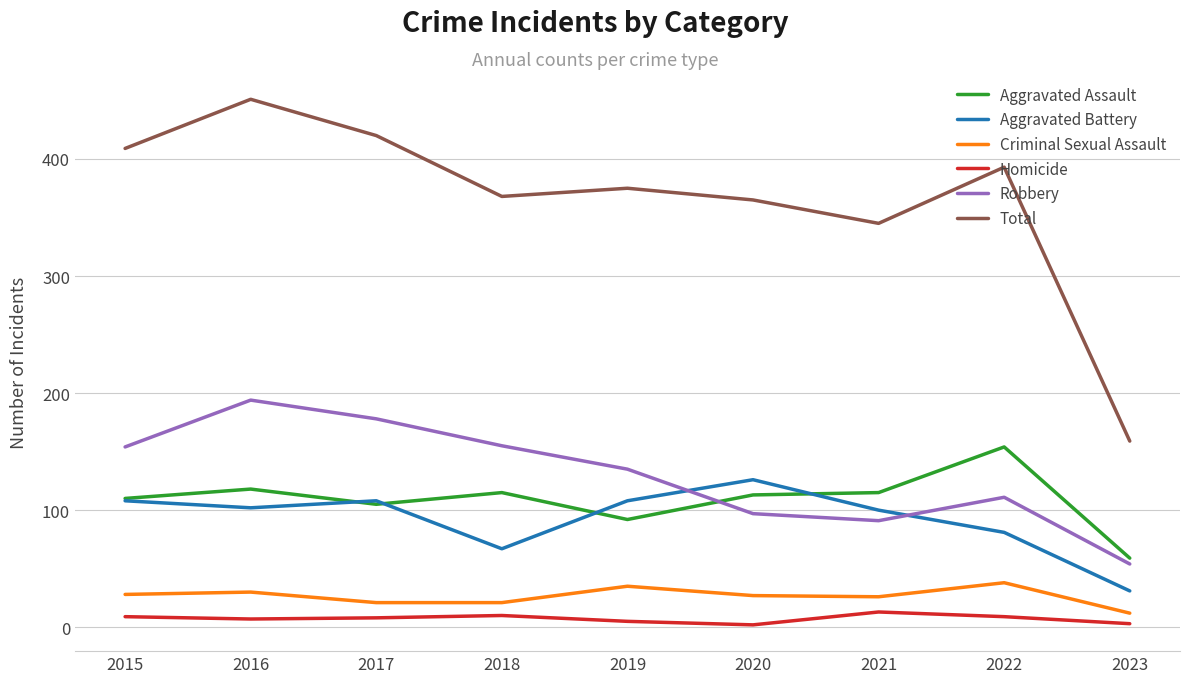

Which series changed the most between 2015 and 2021?

Total